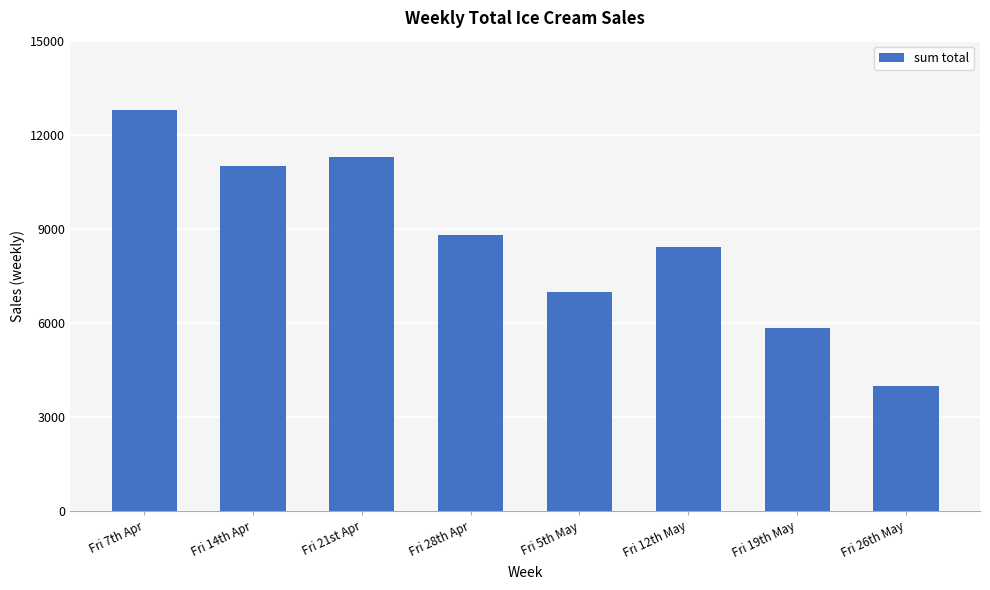

Reading left to right, transcribe all the data shown in this chart.

12777	11003	11276	8798	6975	8428	5831	3990